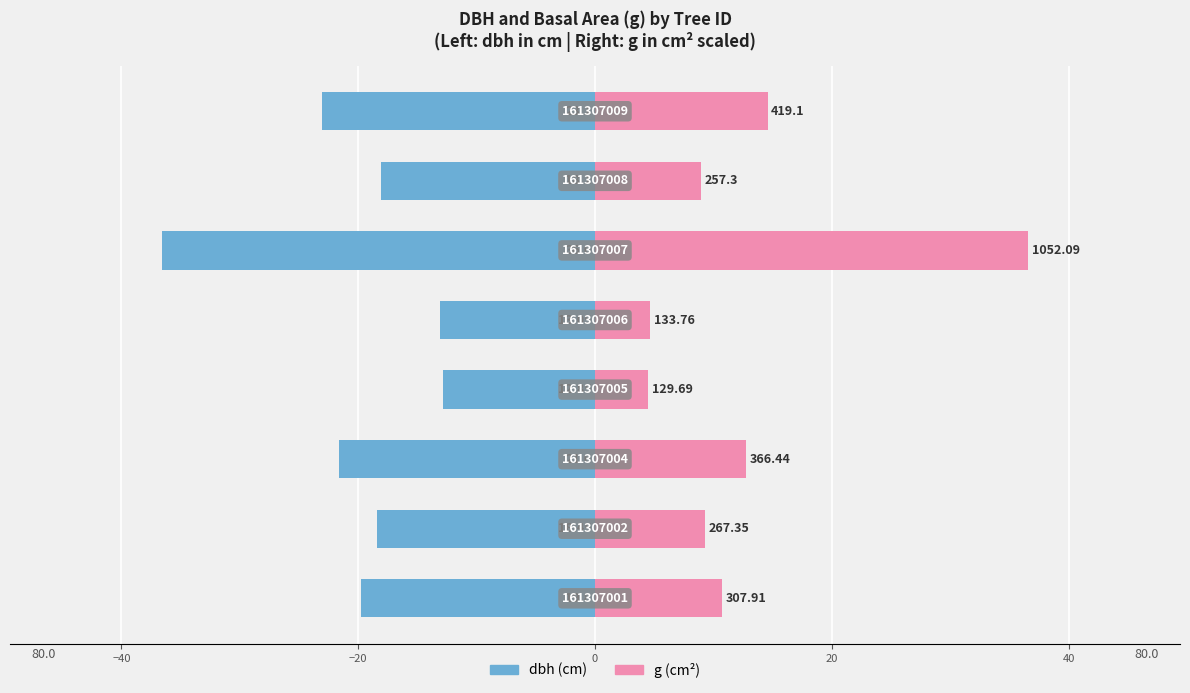

Count the number of data series in this chart.

2